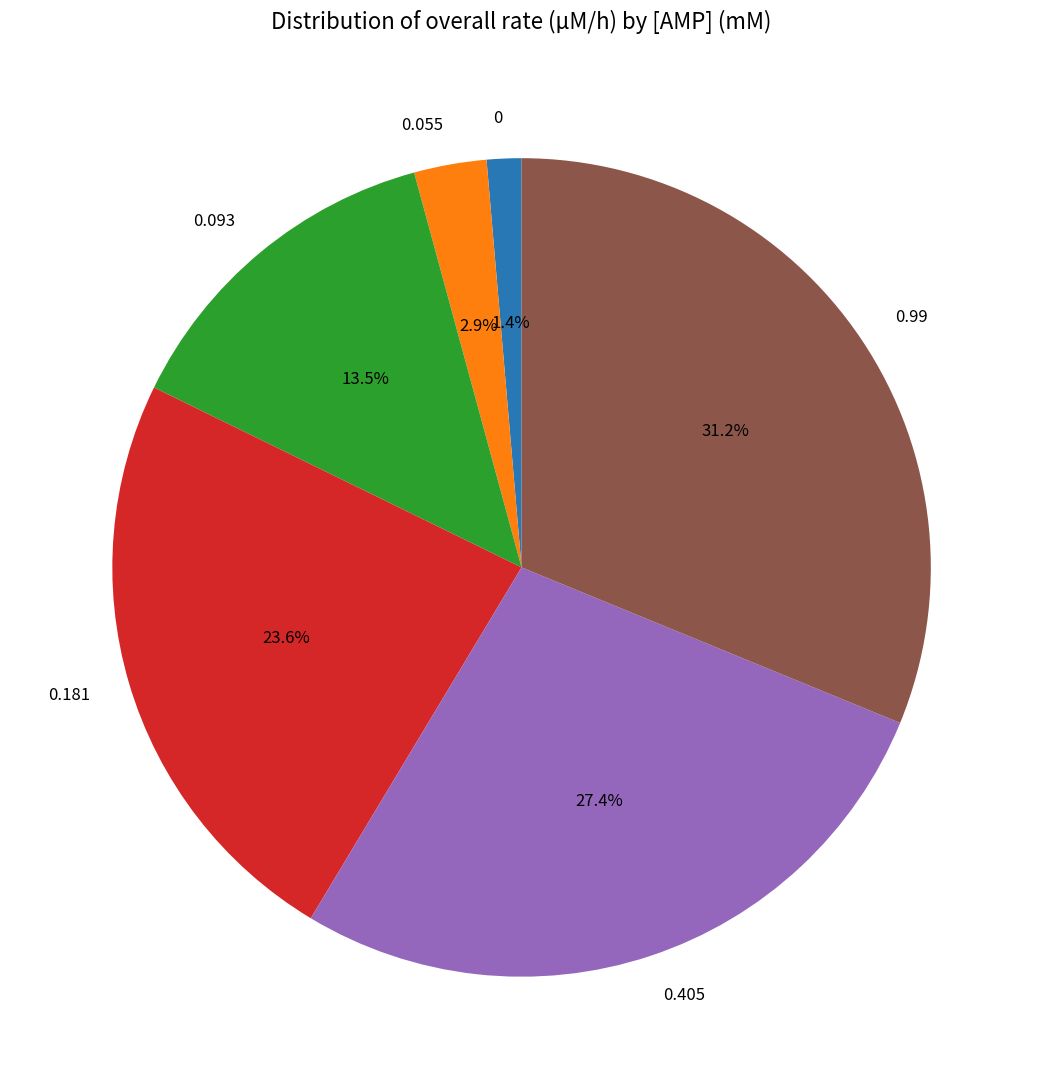

Rank the categories by value from highest to lowest.

0.99, 0.405, 0.181, 0.093, 0.055, 0